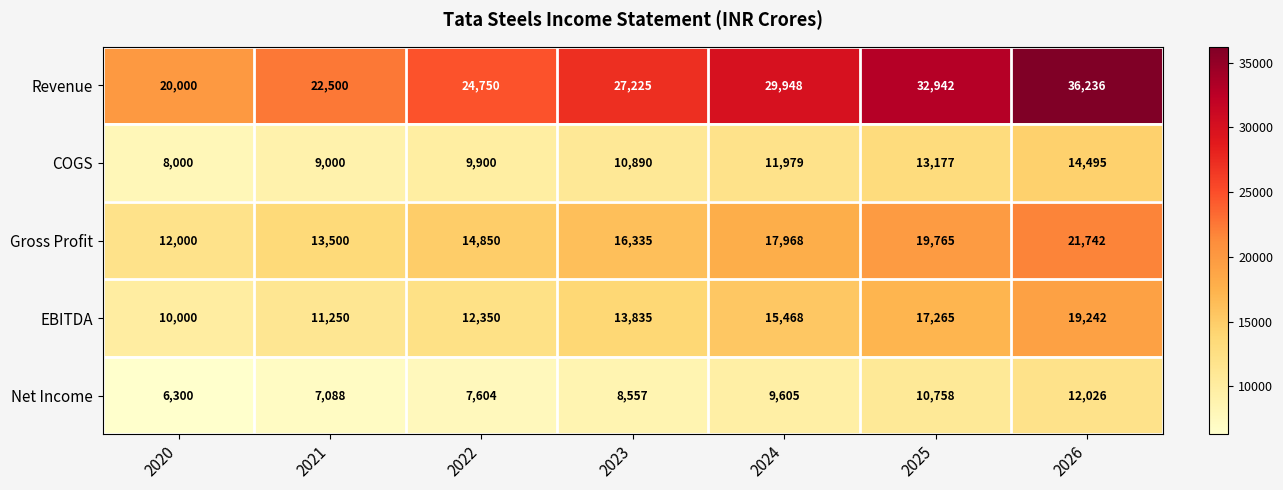

Which series changed the most between 2021 and 2026?

Revenue